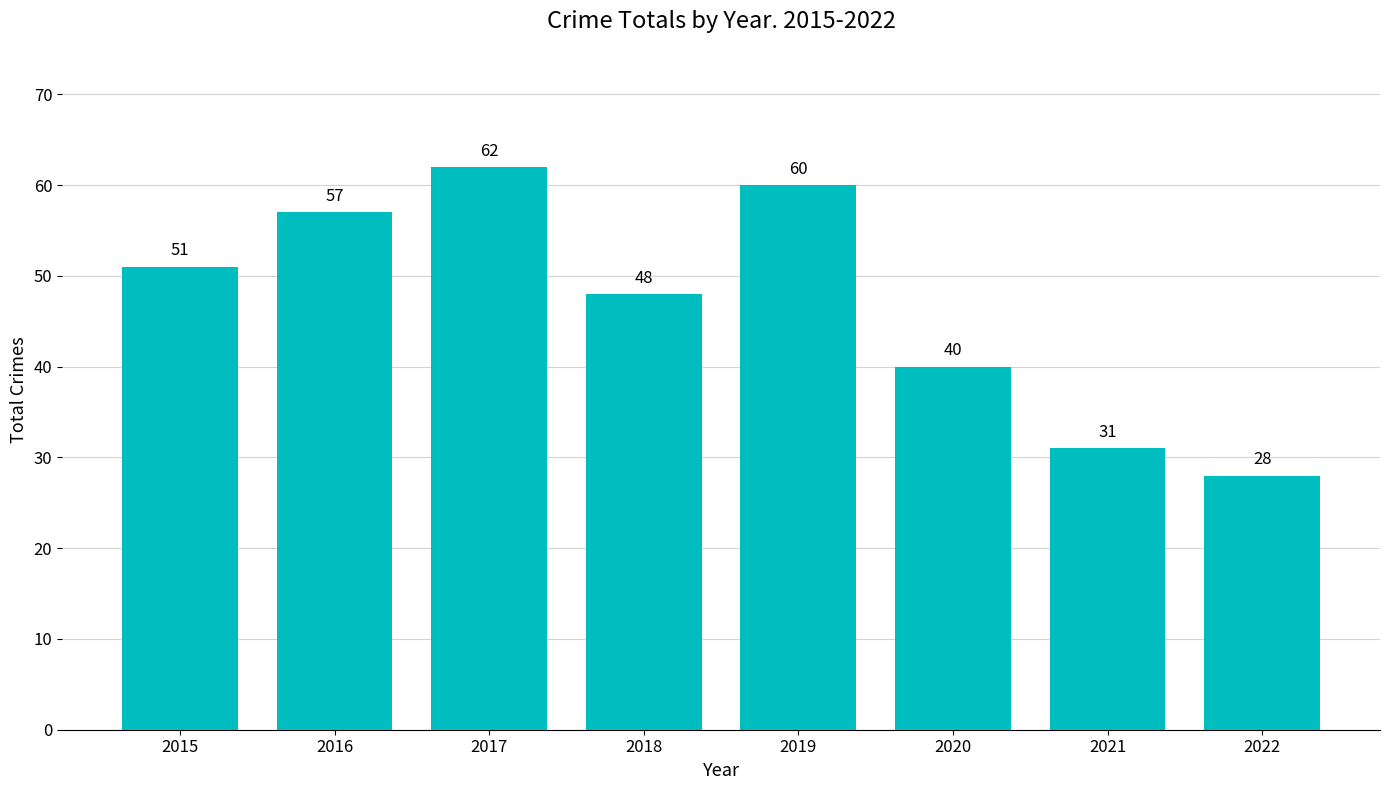

What is the value of the 4th bar from the left?

48